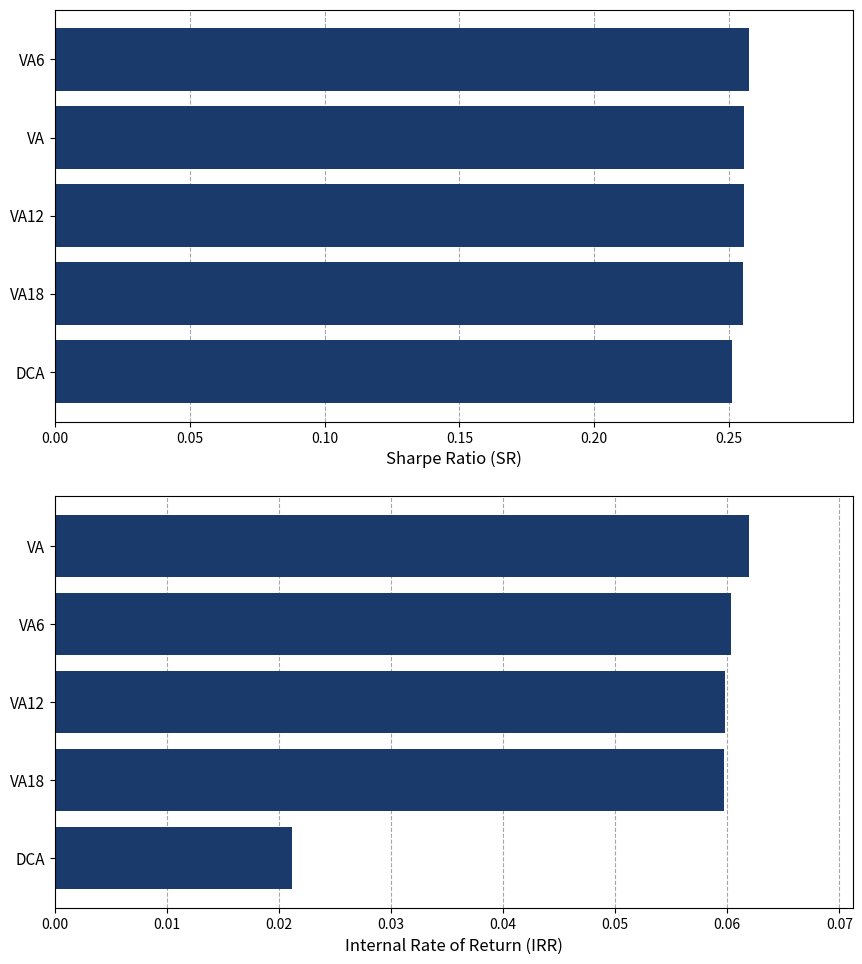

How many bars are there in each group?

2